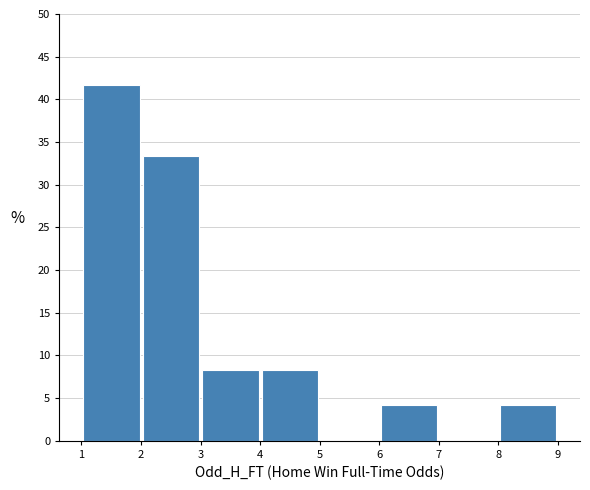

How tall is the bar that spans 8 to 9 on the x-axis? The values are not printed on the chart, so give them approximately, as read against the axis.

4.0